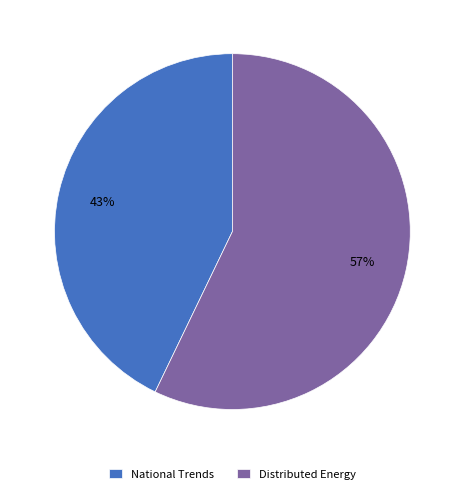

How many segments does this pie chart have?

2